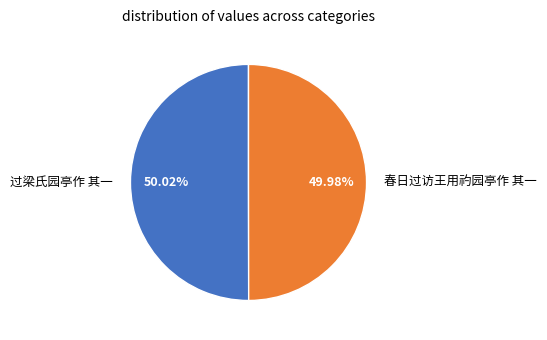

Approximately how many times larger is the value at 过梁氏园亭作 其一 compared to 春日过访王用礿园亭作 其一?

1.0